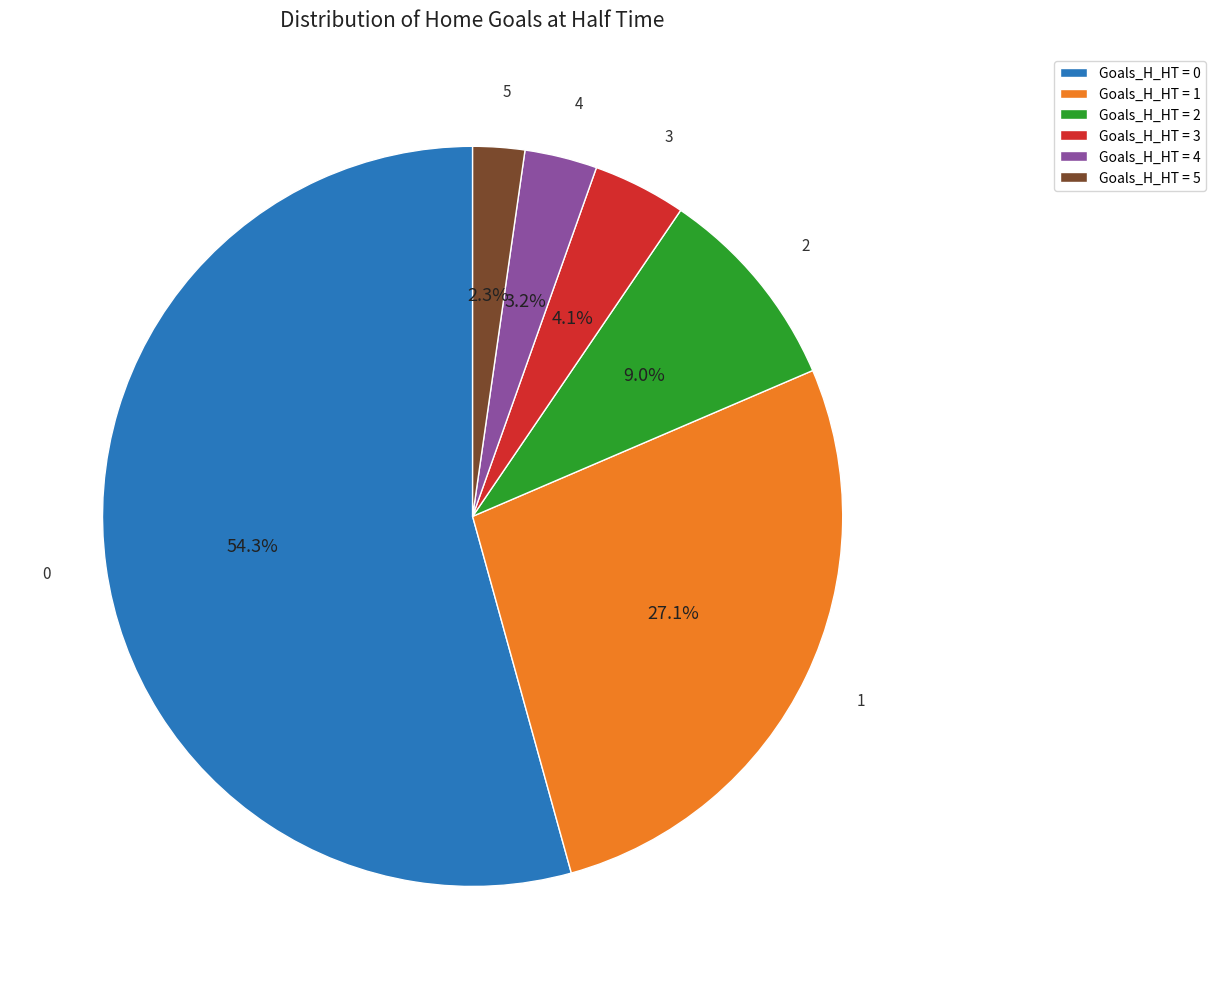

Does 4 represent more than half of the total?

No